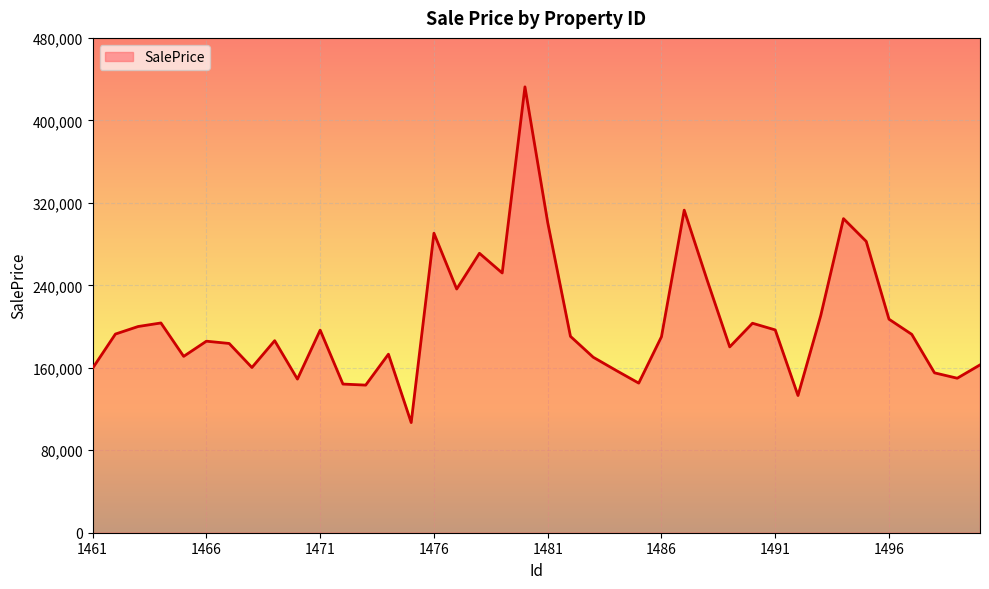

What is the greatest value displayed?

432496.2